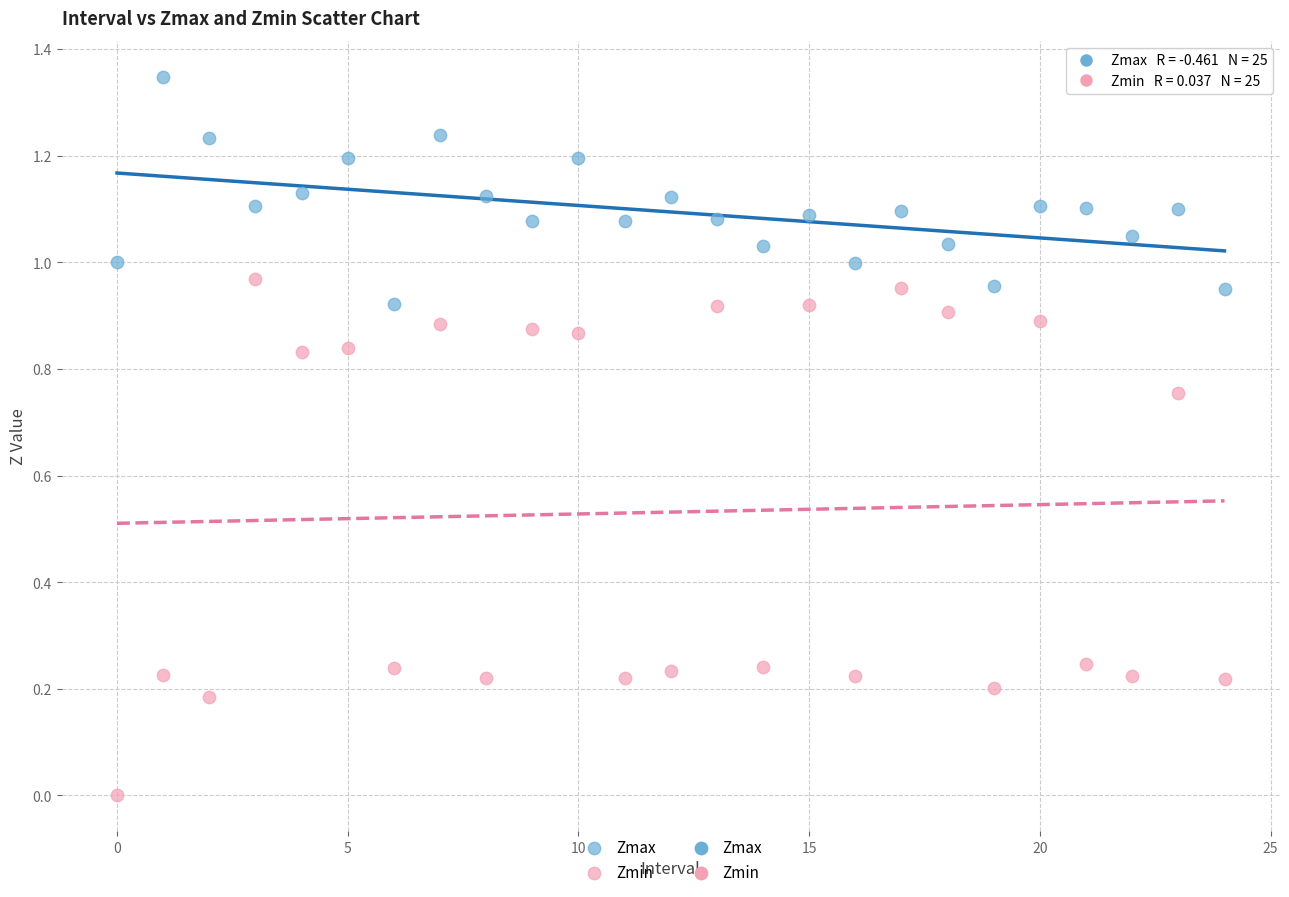

Which series reaches the minimum Y coordinate?

Zmin